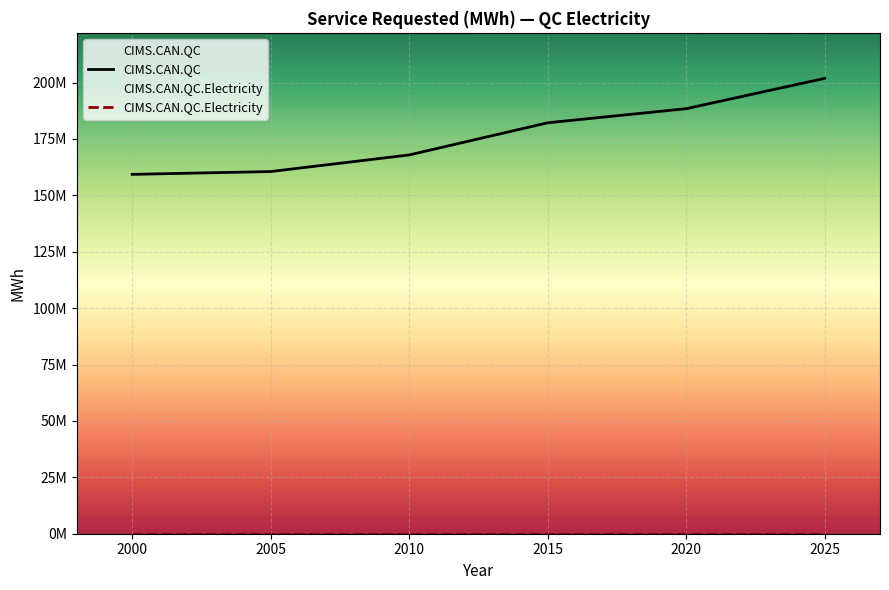

True or false: CIMS.CAN.QC.Electricity and CIMS.CAN.QC cross at least once.

False